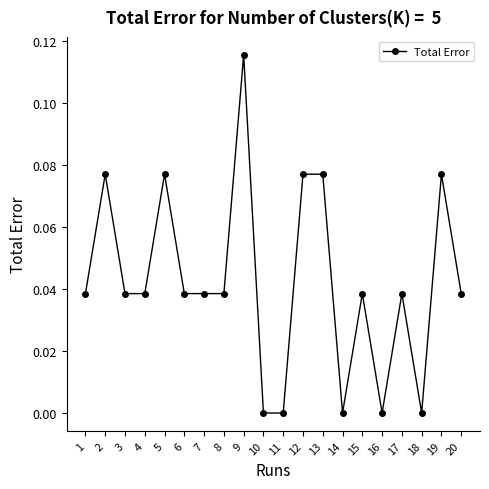

Which label corresponds to the largest value in the chart?

9